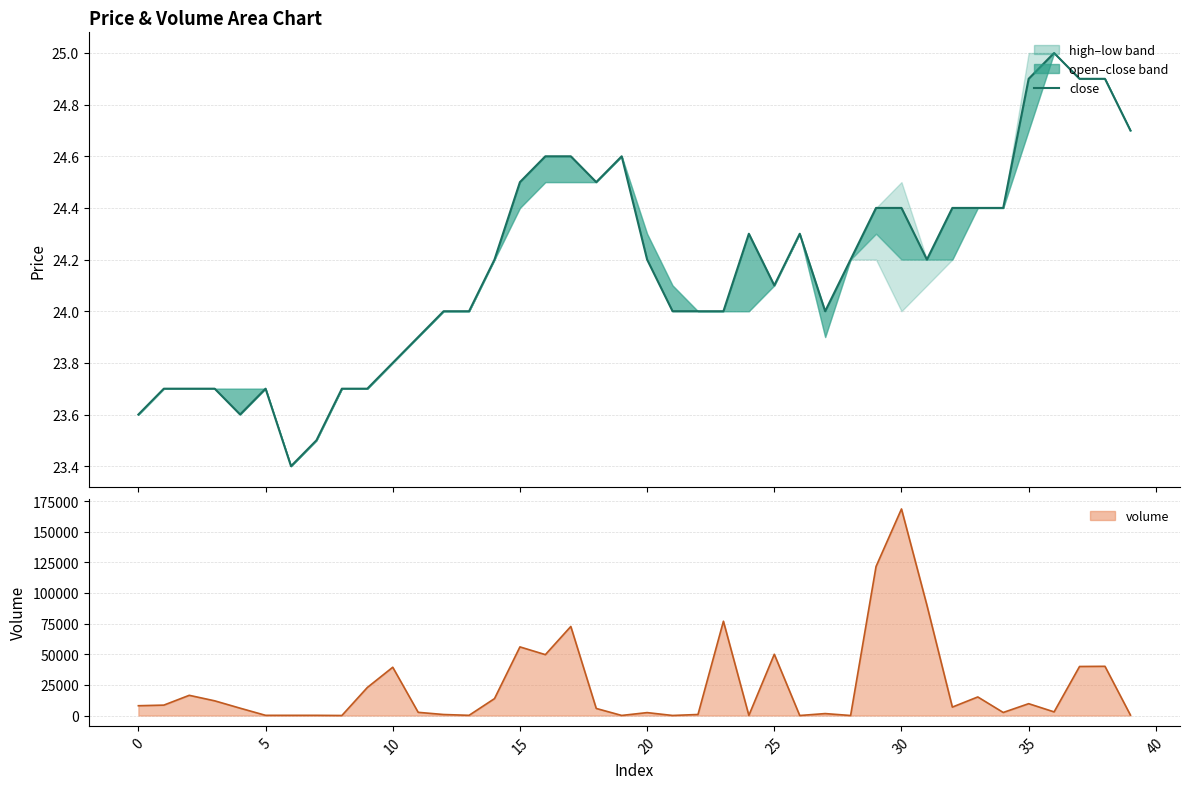

What is the sum of the values at 25 and 34?

48.5